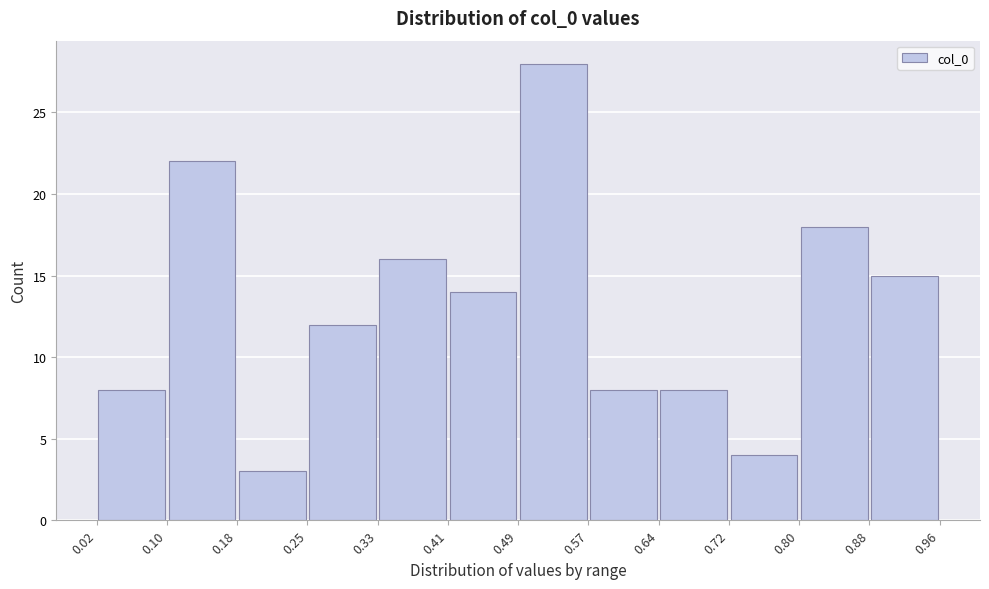

What is the height of the bar covering 0.18 to 0.25 on the x-axis? The values are not printed on the chart, so give them approximately, as read against the axis.

3